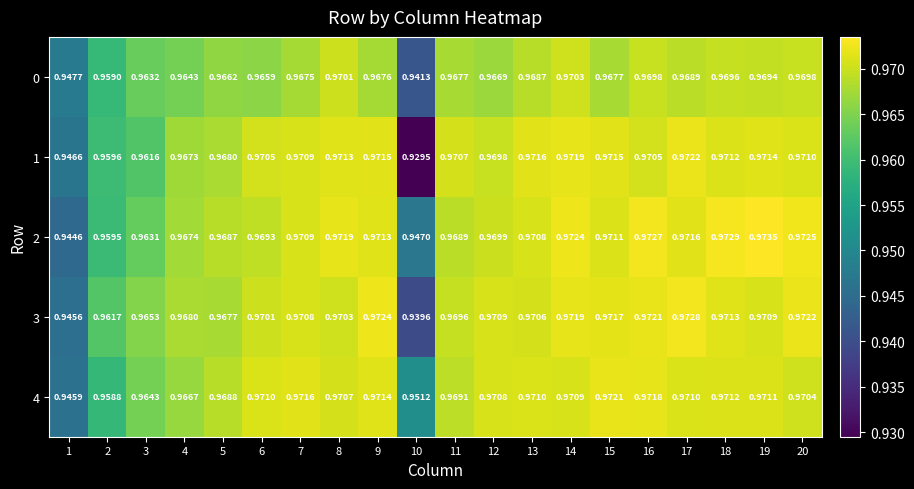

Is the value of 2 at 19 greater than the value of 4 at 15?

Yes